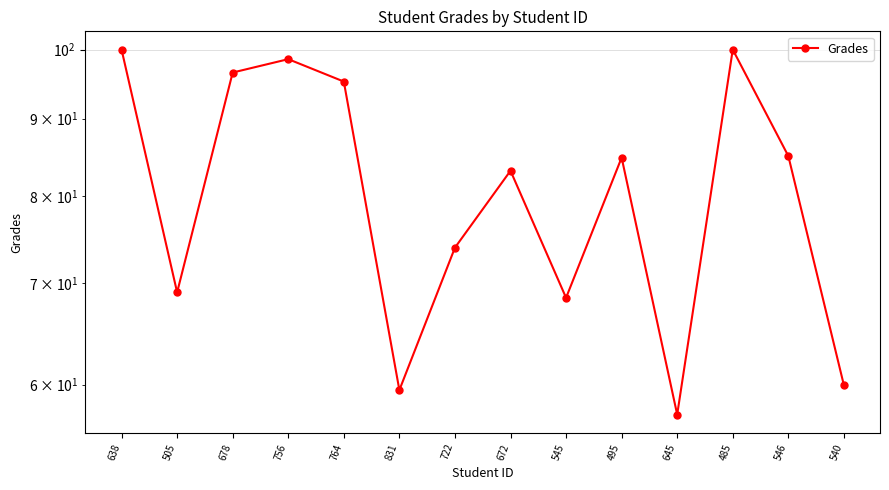

Count the number of categories in the chart.

14